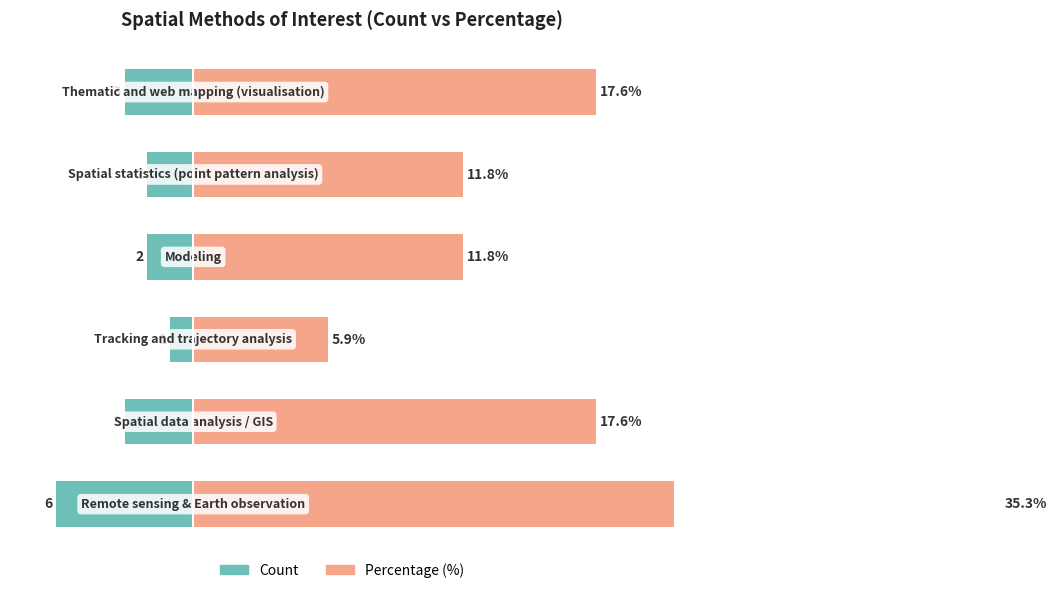

How many data points does each series have?

6